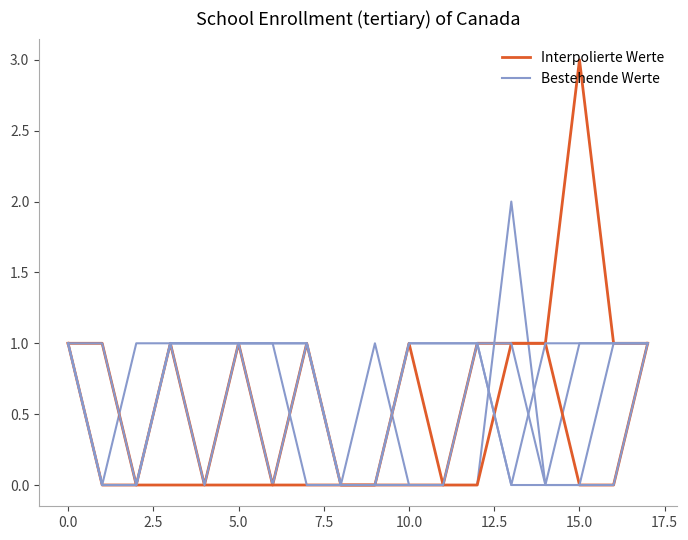

How many interior local valleys does the Interpolierte Werte series have?

2